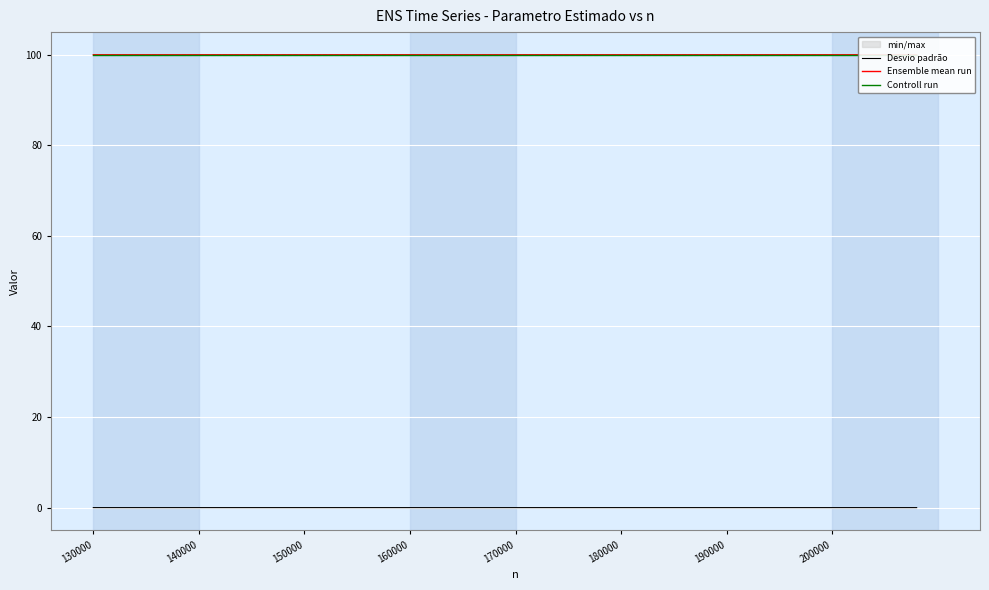

At which category is the sum across all series the highest?

130000